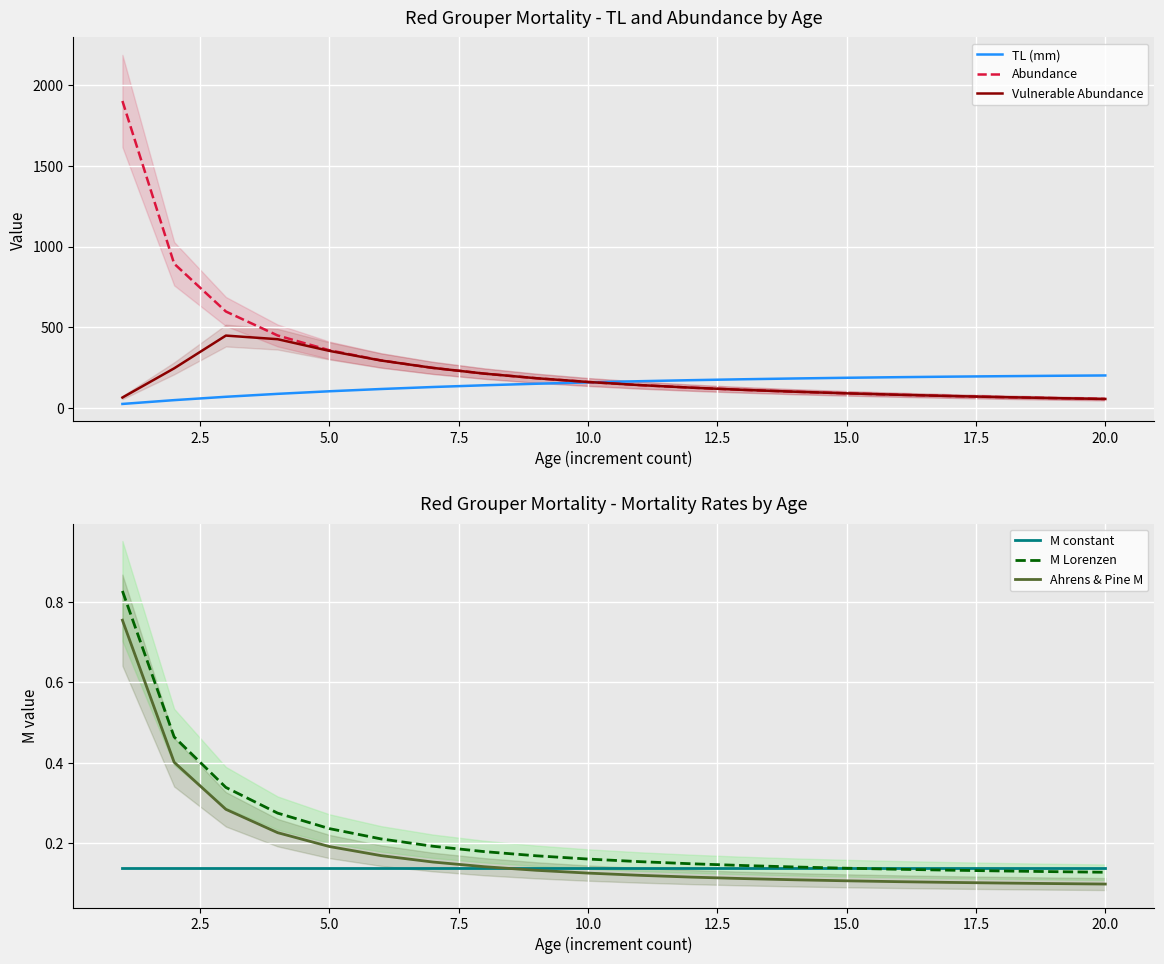

The value of M Lorenzen at 5.0 is 0.4. True or false?

False